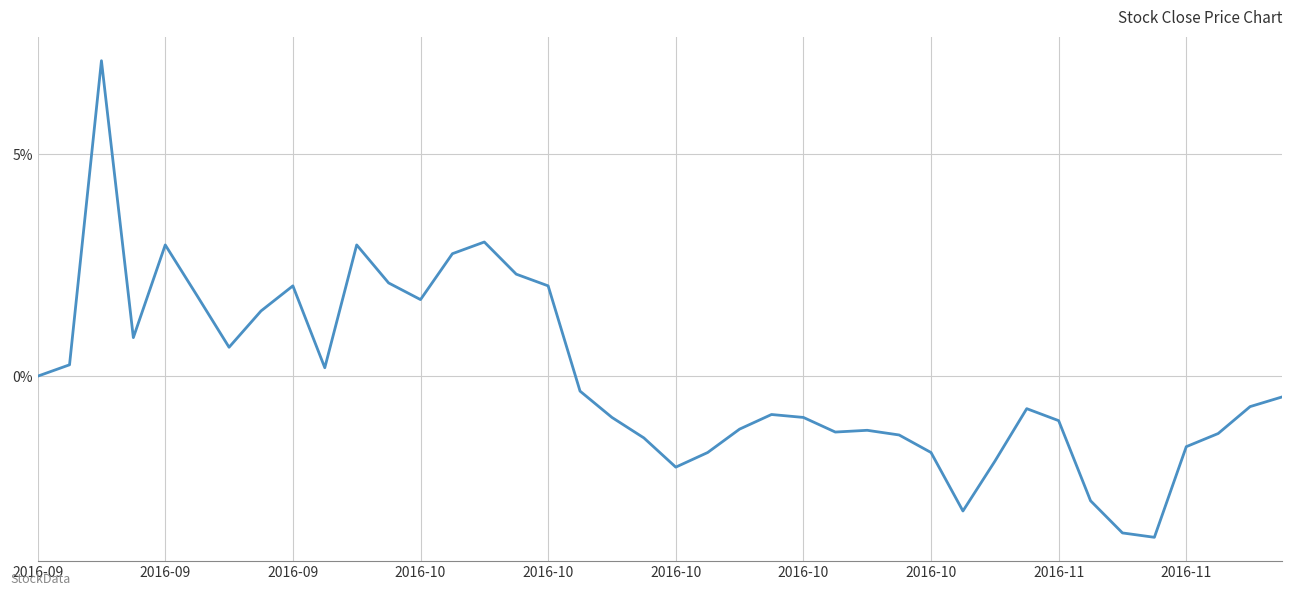

What is the minimum value shown in the chart?

-3.6